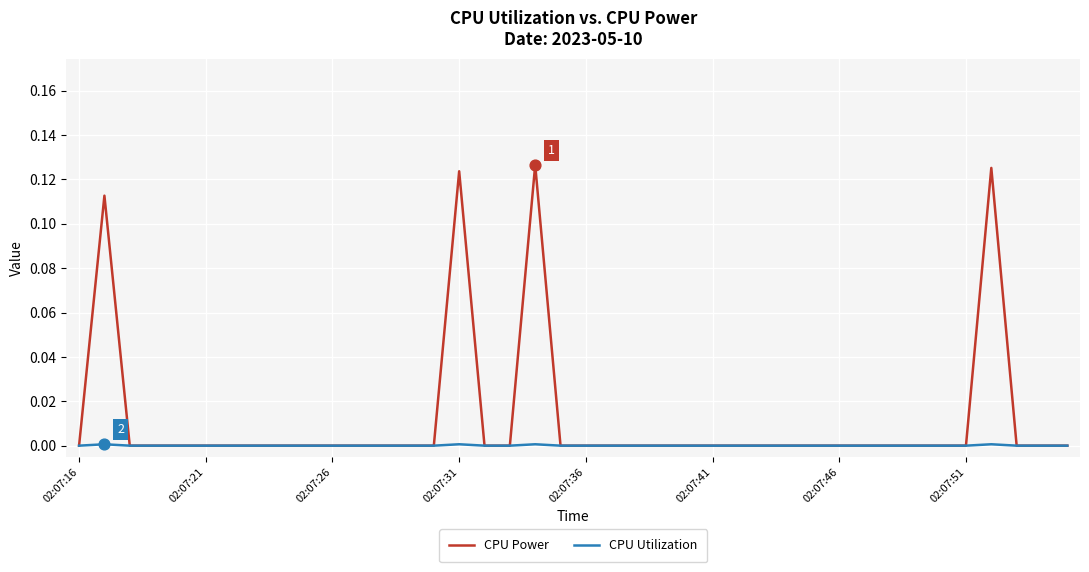

Which series has the largest range (max minus min)?

CPU Power